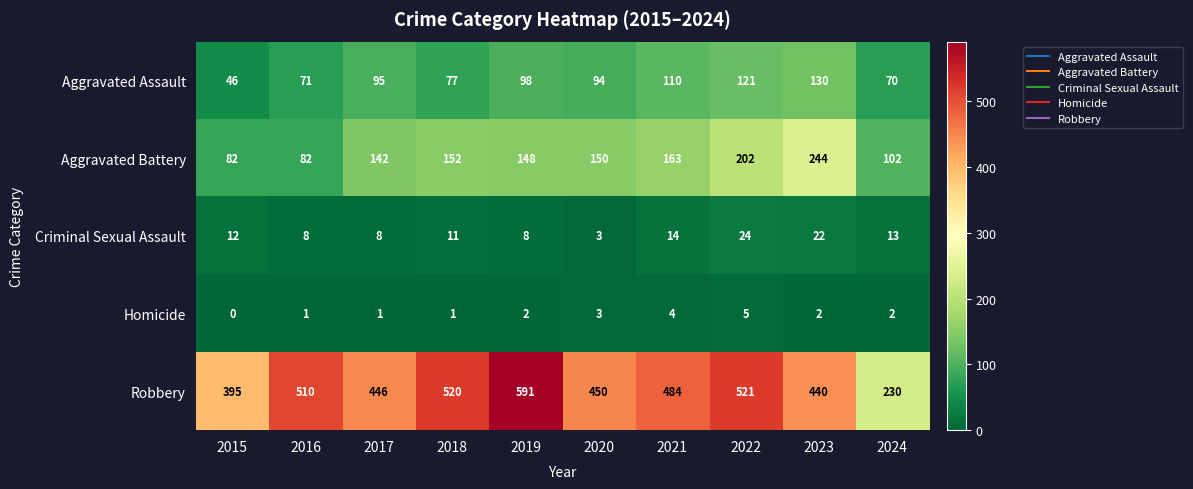

At which category does the chart reach its peak across all series?

2019